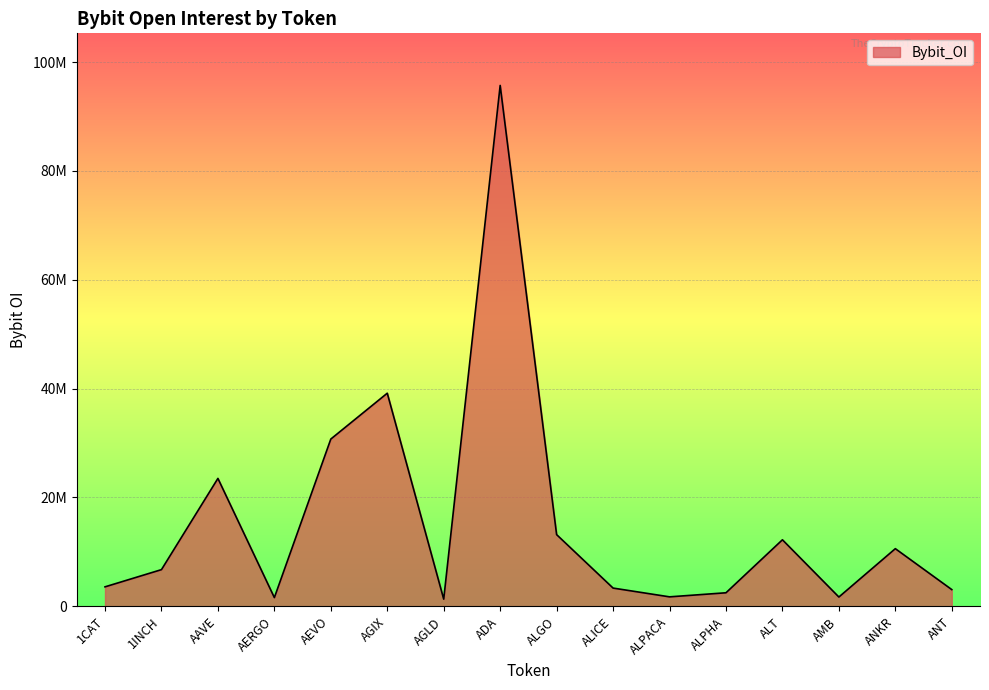

Does the chart have visible grid lines?

Yes